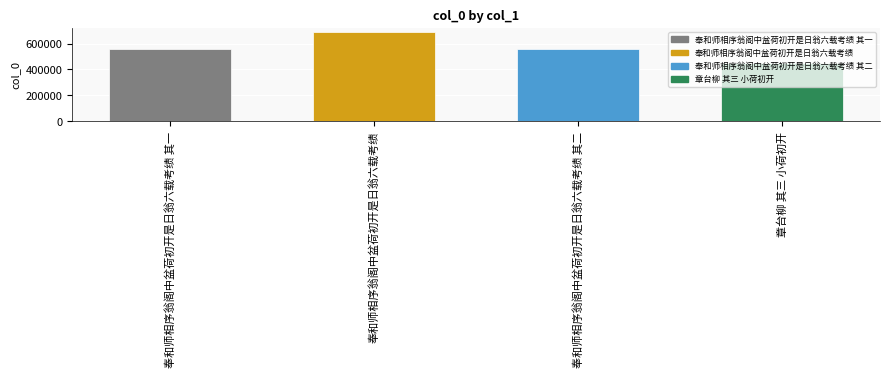

What is the sum of the values at 奉和师相序翁阁中盆荷初开是日翁六载考绩 其二 and 章台柳 其三 小荷初开?

1011756